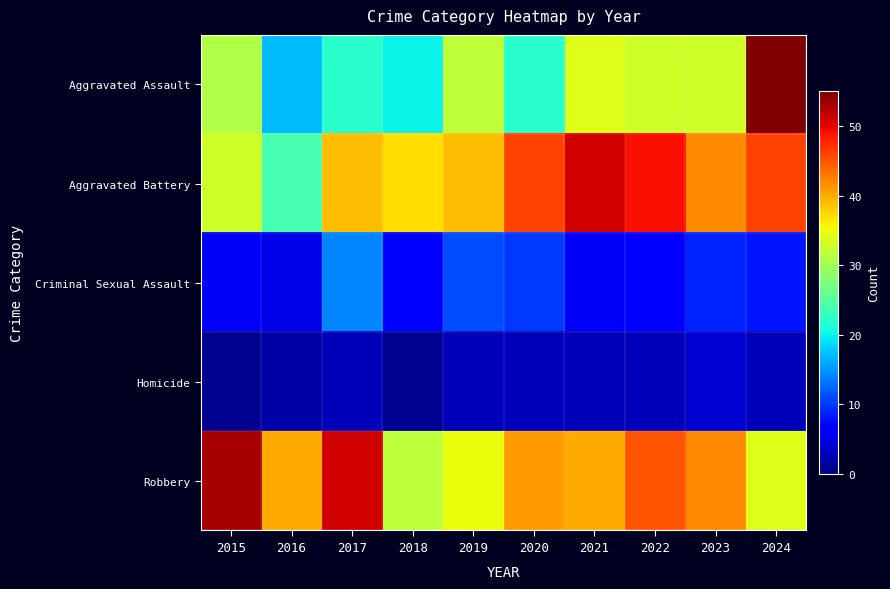

Which series changed the most between 2015 and 2024?

Aggravated Assault